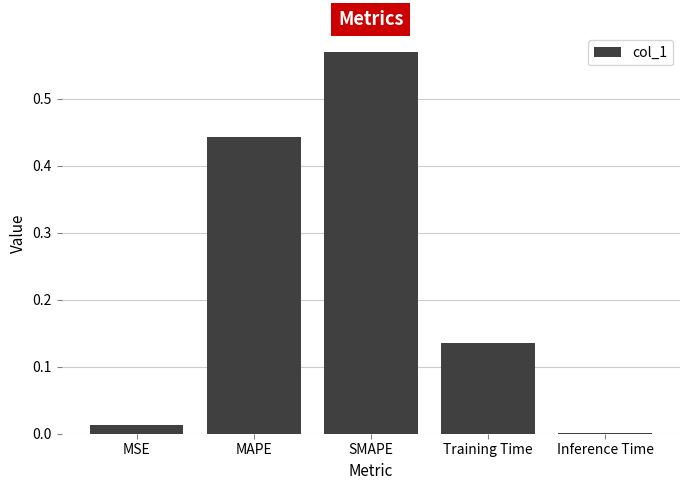

Are the bars grouped side by side (vs. stacked)?

No